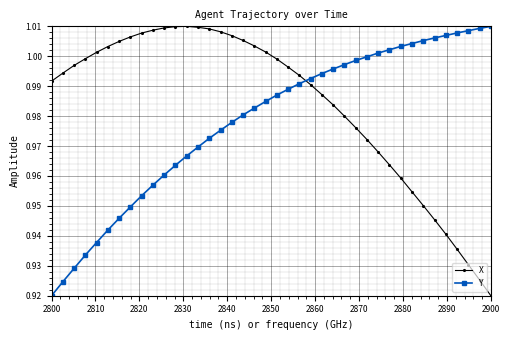

At how many categories does at least one series exceed 0?

40